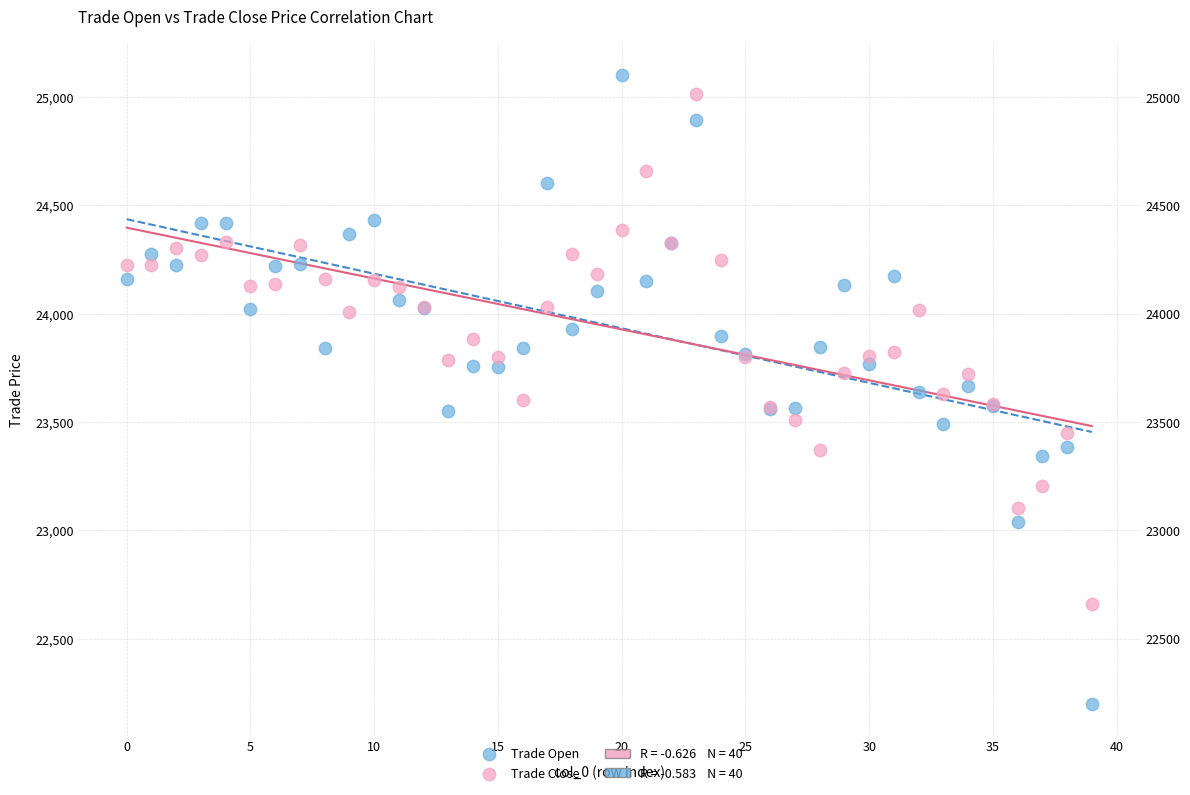

Which series has the largest Y range (max minus min)?

Trade Open